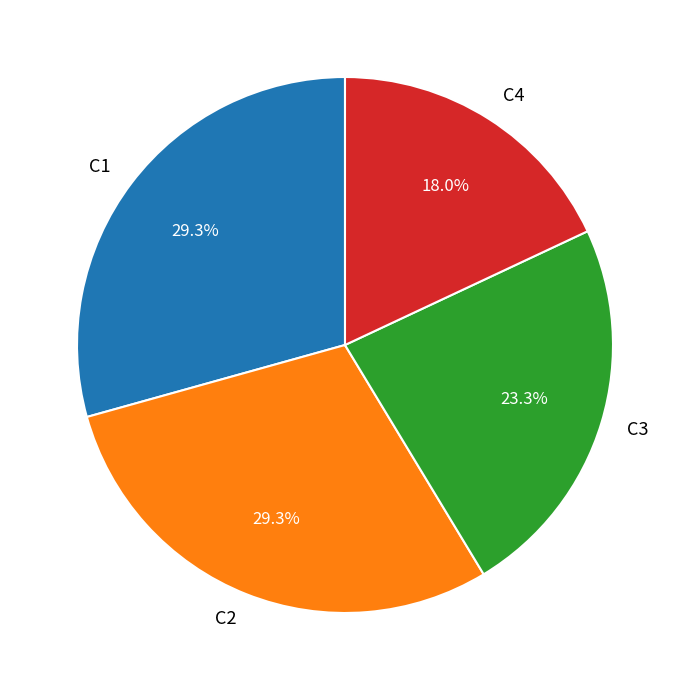

How many segments does this pie chart have?

4